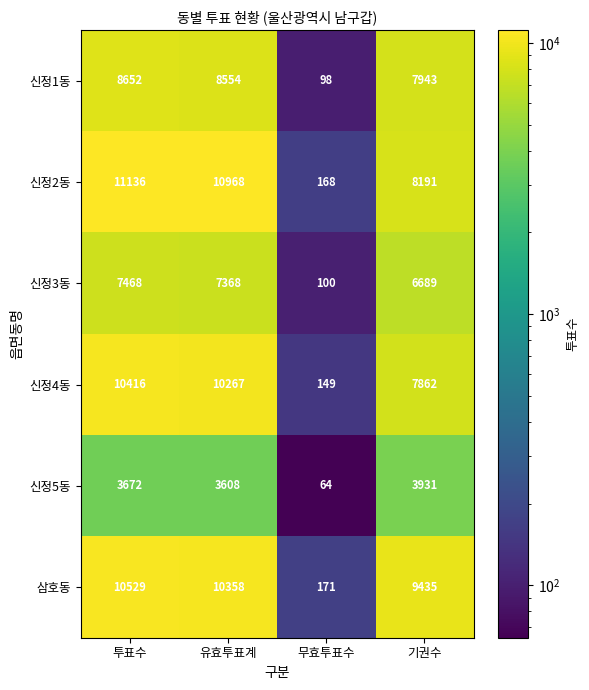

How many distinct data groups are displayed?

6